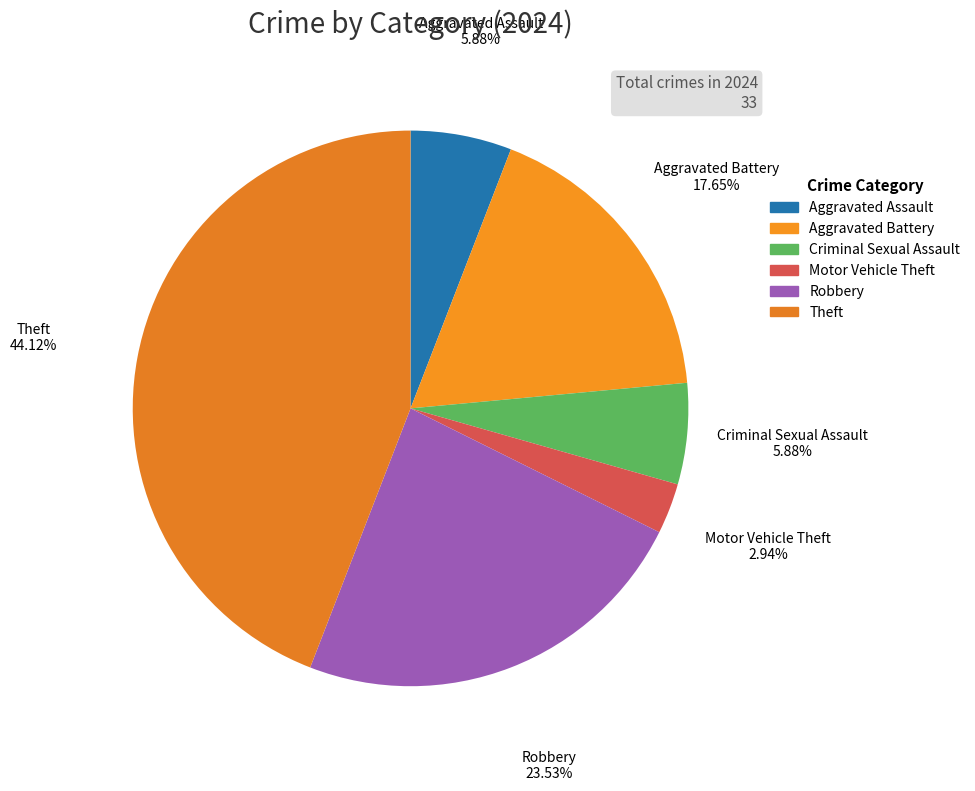

Between Motor Vehicle Theft and Robbery, which is larger?

Robbery